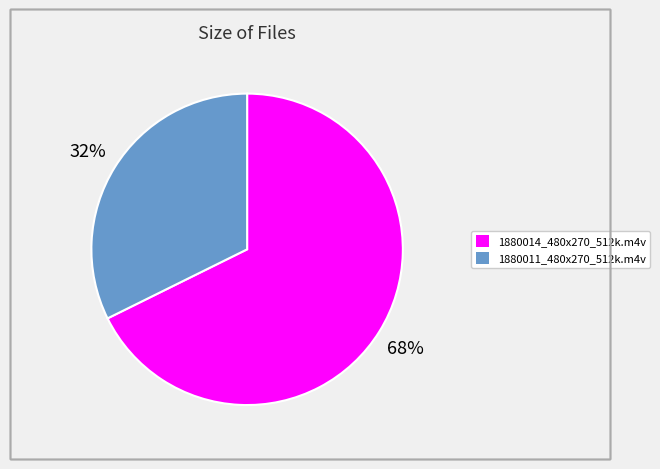

What is the smallest slice in the pie chart?

1880011_480x270_512k.m4v